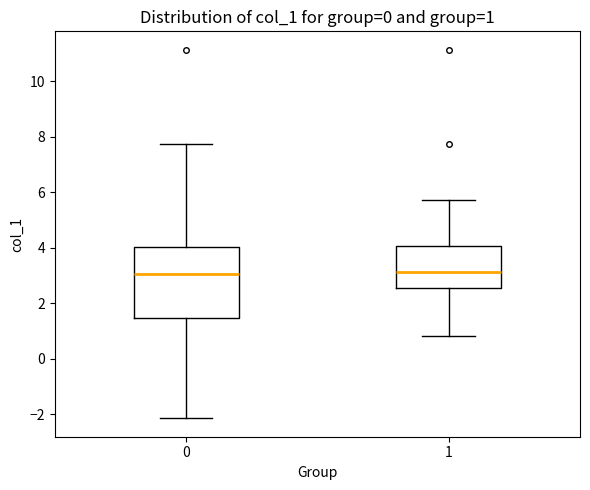

Comparing the boxes themselves (not the whiskers), which one is the tallest?

0